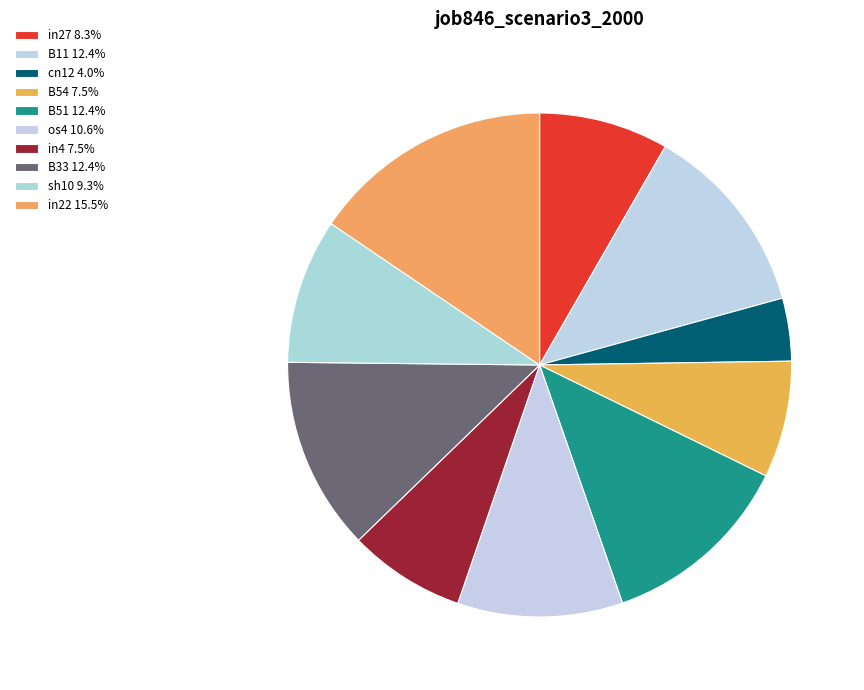

What percentage do os4 and sh10 together represent?

19.9%